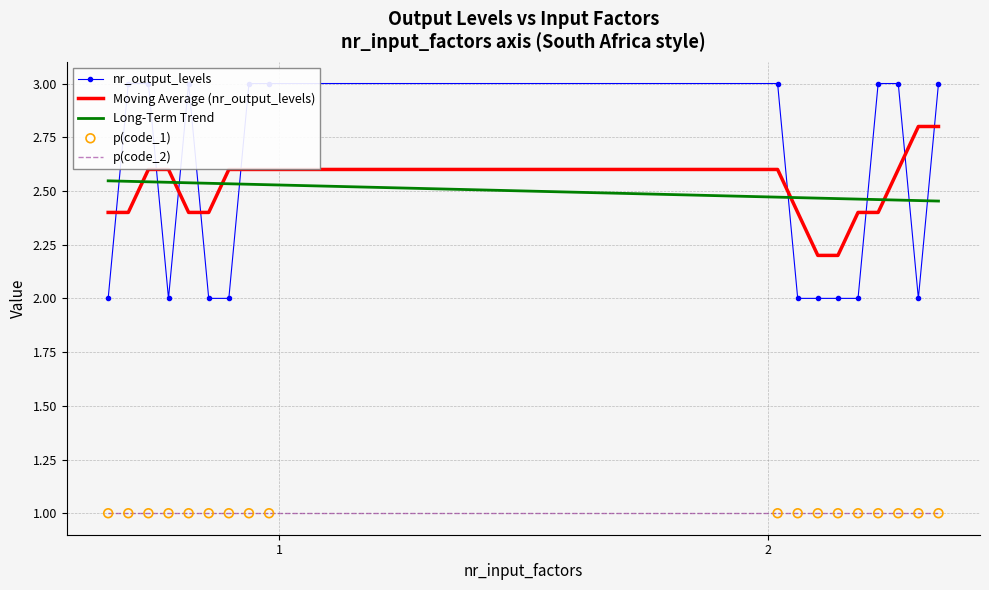

Is the value of nr_output_levels at 13 greater than the value of p(code_2) at 16?

Yes